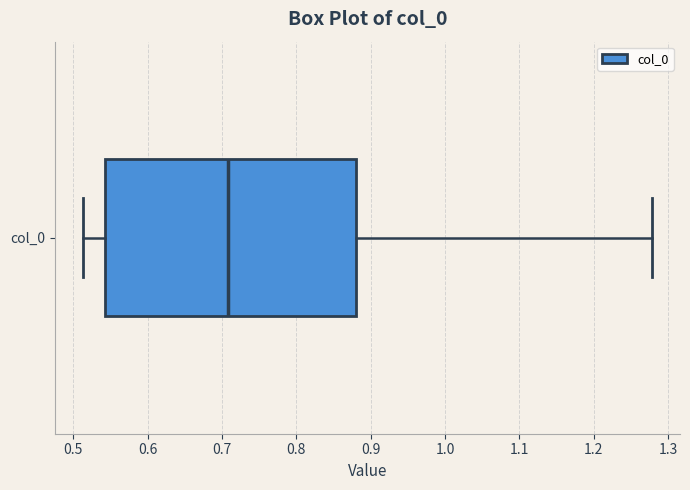

Read this box plot against the x-axis: the position of the median line, the range covered by the box, and the ends of both whiskers. The values are not printed on the chart, so give them approximately, as read against the axis.

median 0.71, box 0.54 to 0.88, whiskers 0.51 to 1.28